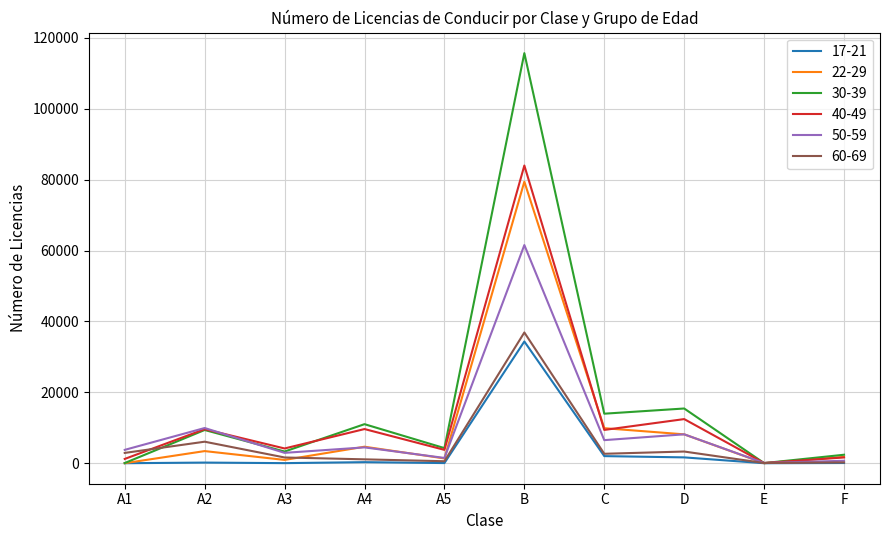

At which category does the chart reach its peak across all series?

B